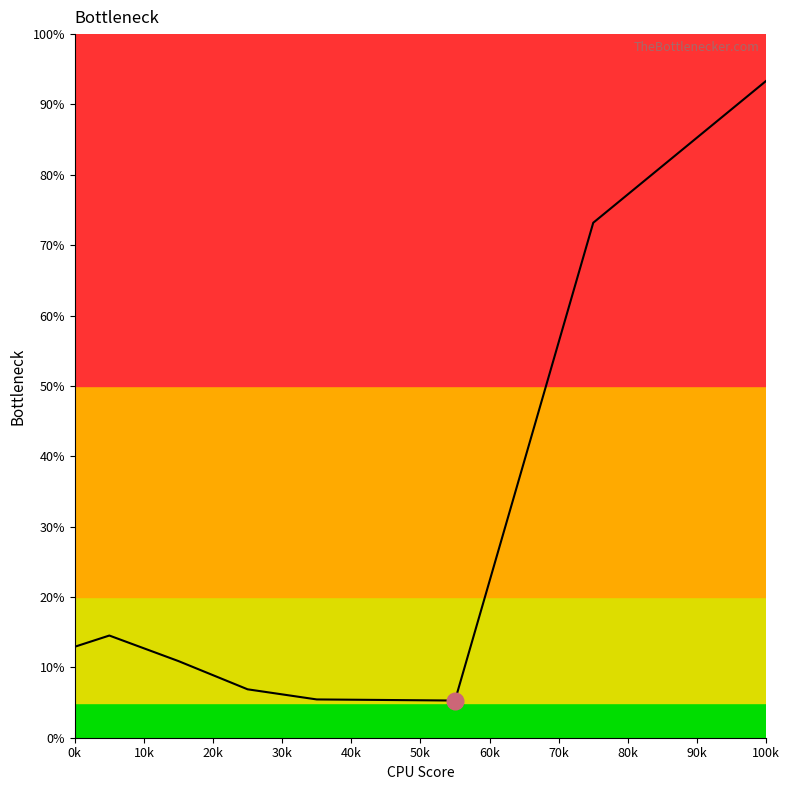

Does the chart have visible grid lines?

No